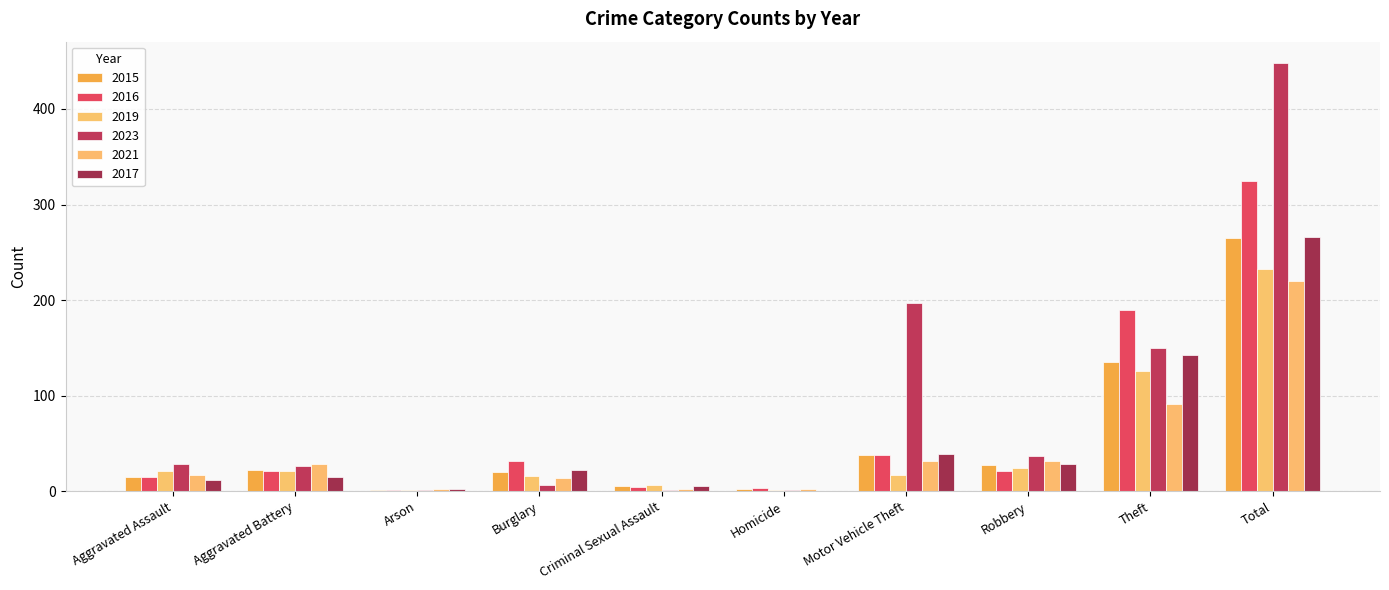

Which series has the widest spread of values?

2023